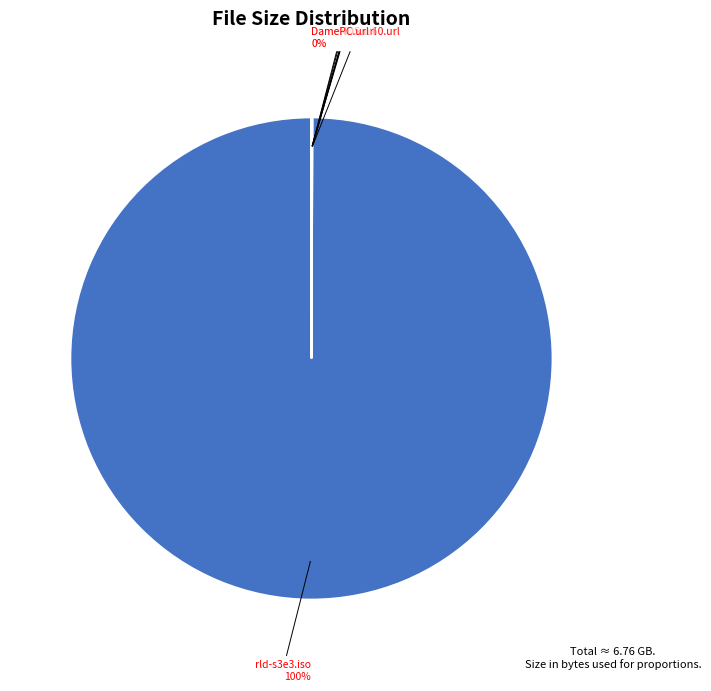

To the nearest percent, what is the difference between the largest and smallest slice percentages?

100%